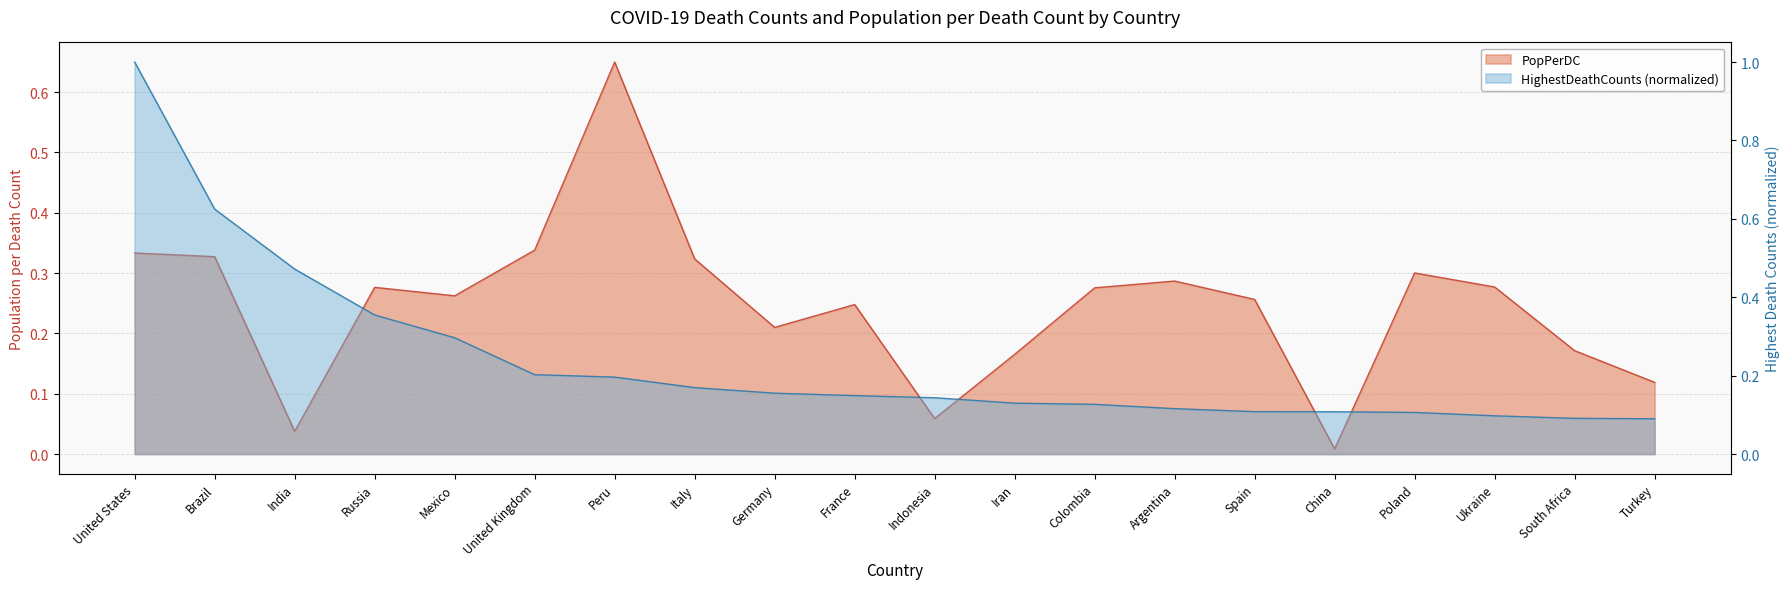

Reading left to right, transcribe all the data shown in this chart.

PopPerDC: 0.3	0.3	0.0	0.3	0.3	0.3	0.6	0.3	0.2	0.2	0.1	0.2	0.3	0.3	0.3	0.0	0.3	0.3	0.2	0.1
HighestDeathCounts: 1.0	0.6	0.5	0.4	0.3	0.2	0.2	0.2	0.2	0.1	0.1	0.1	0.1	0.1	0.1	0.1	0.1	0.1	0.1	0.1